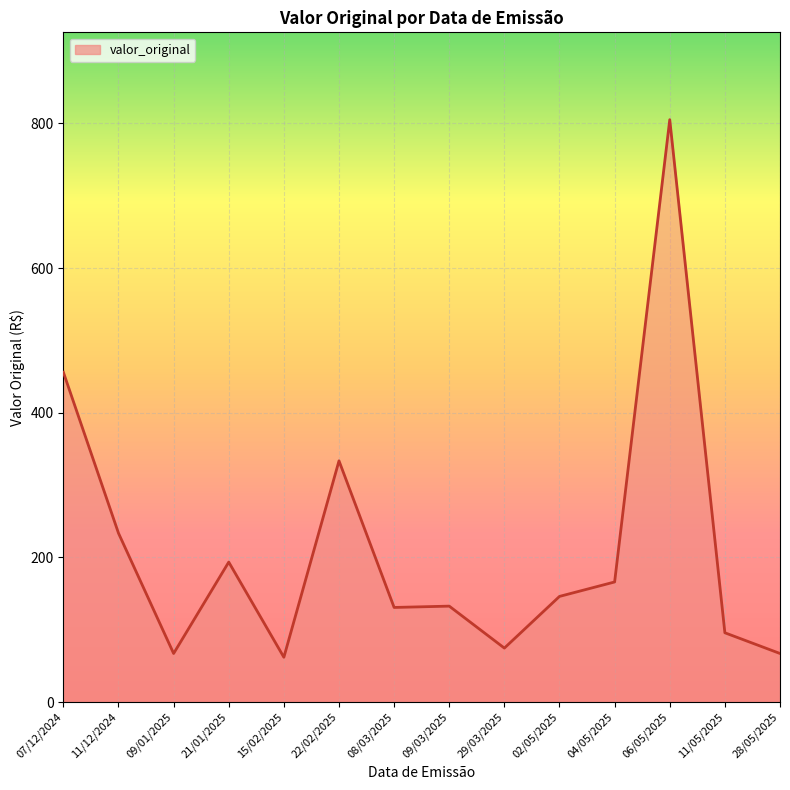

At which label is the value closest to 433?

07/12/2024